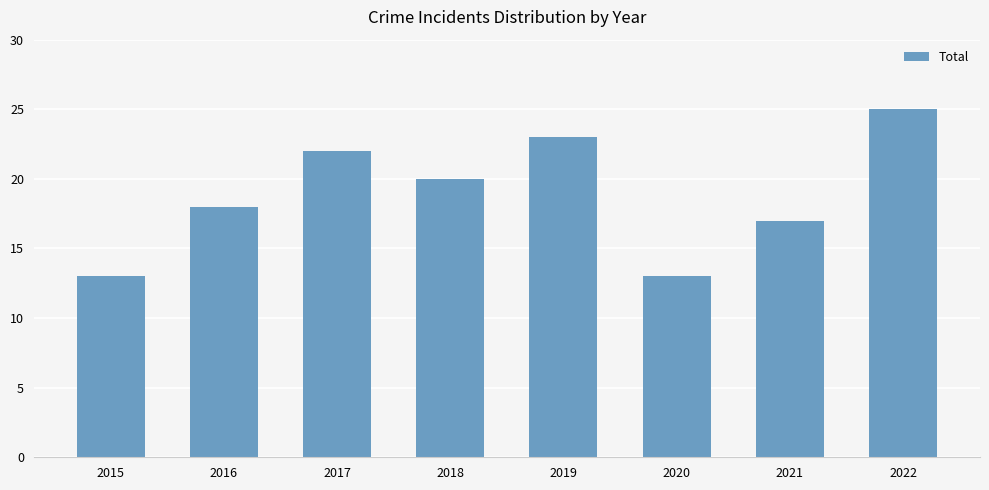

Reading right to left, what are all the values shown in this chart?

25	17	13	23	20	22	18	13